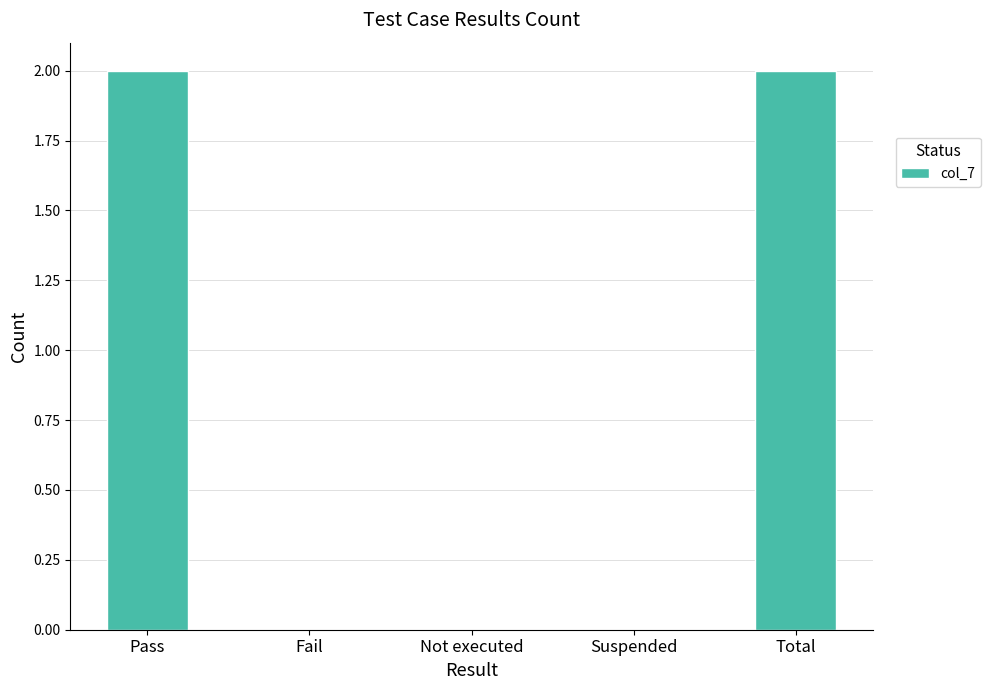

Are the bars horizontal?

No